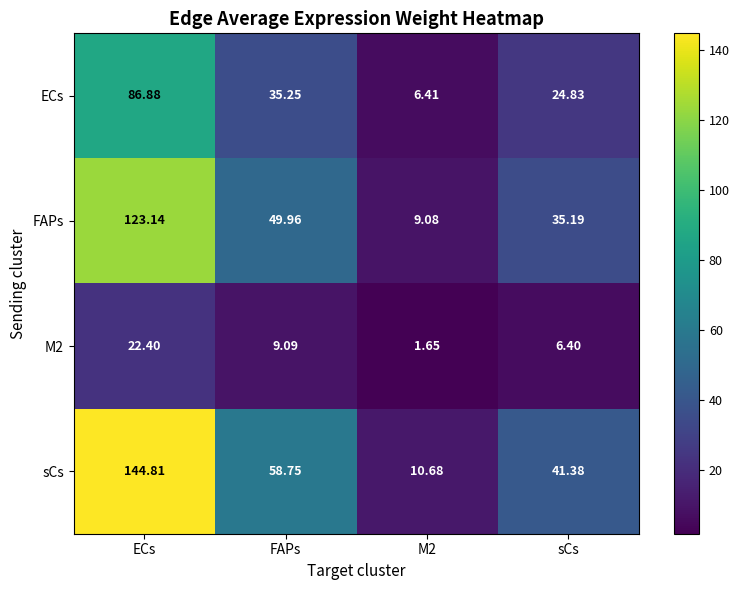

Where is FAPs nearest to the value 66?

FAPs